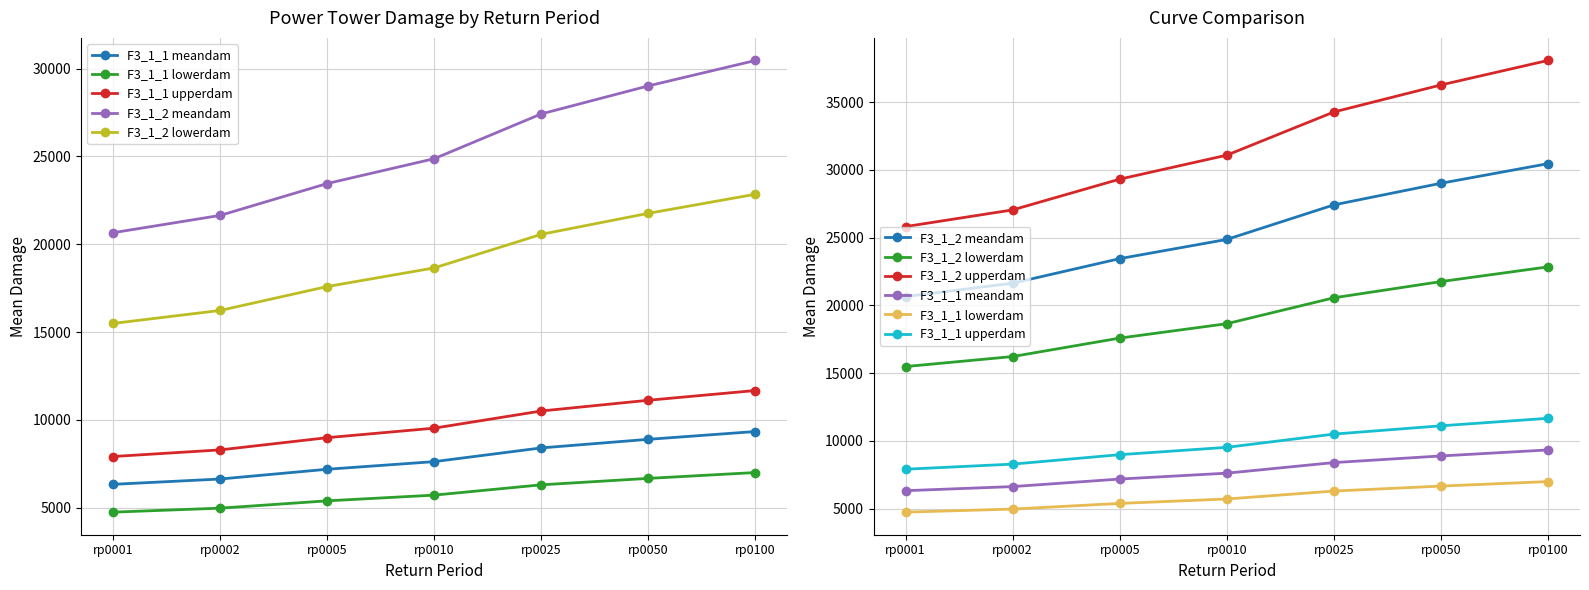

How many values in the F3_1_1 lowerdam series are below 5718?

3